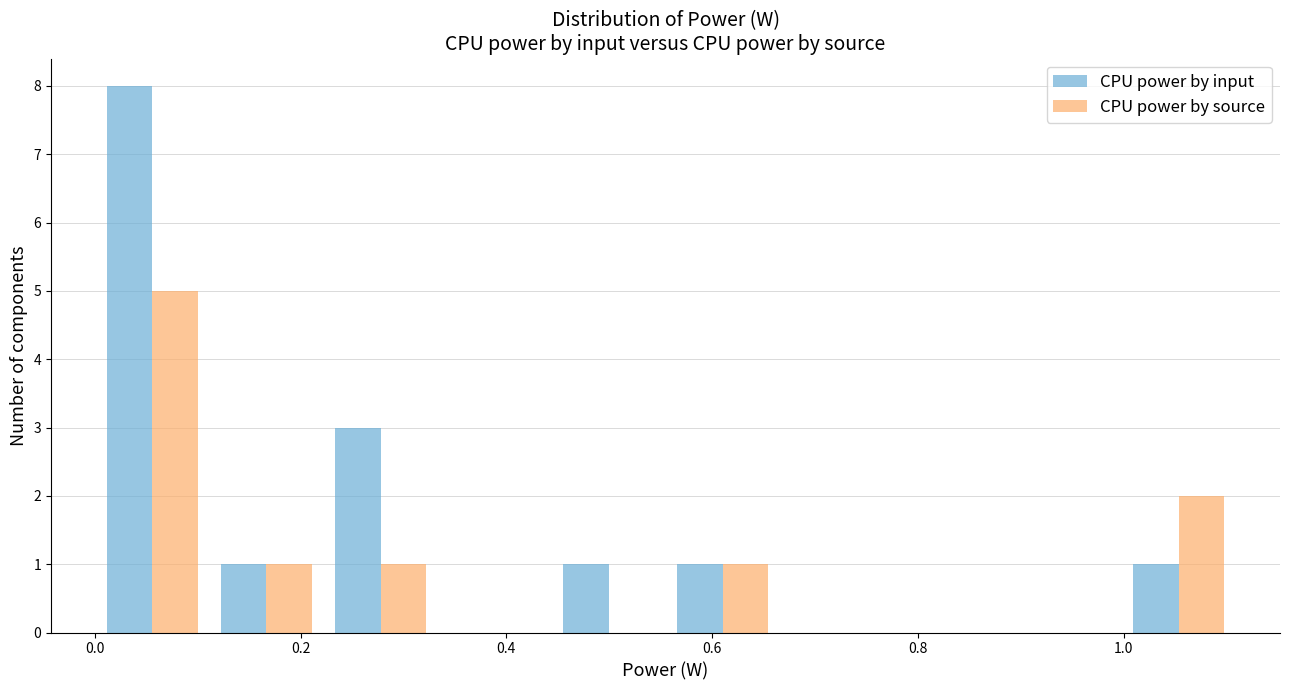

What is the height of the CPU power by input bar covering 0.56 to 0.66 on the x-axis? Neither the bar edges nor the heights are printed on the chart, so give them approximately, as read against the axes.

1